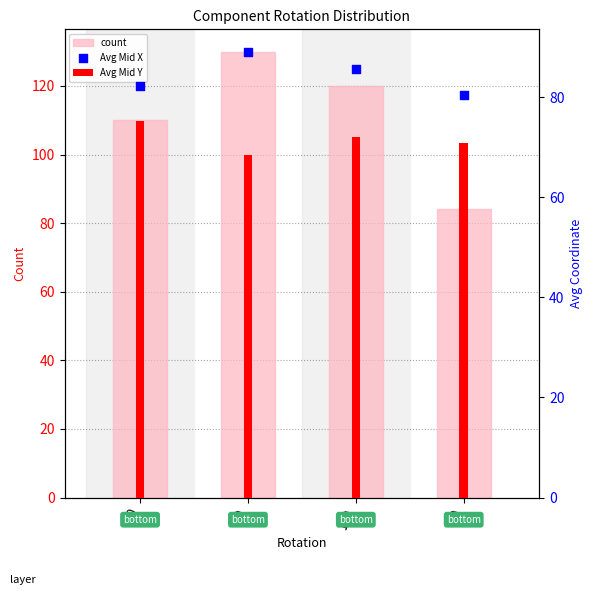

Is the value of Avg Mid Y at -90 greater than the value of count at -90?

No